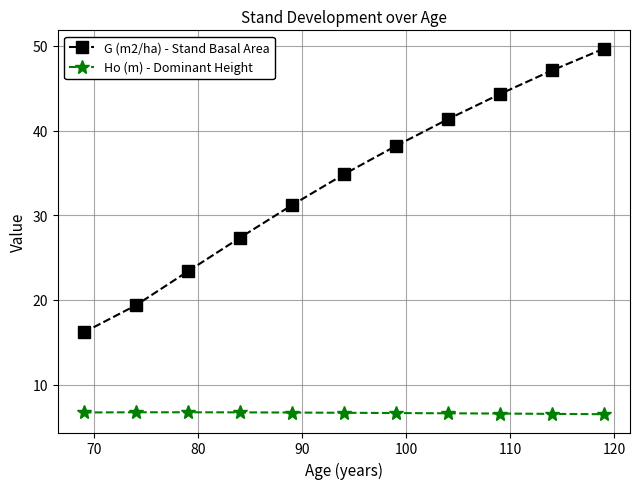

What is the sum of all Ho (m) - Dominant Height values?

73.0